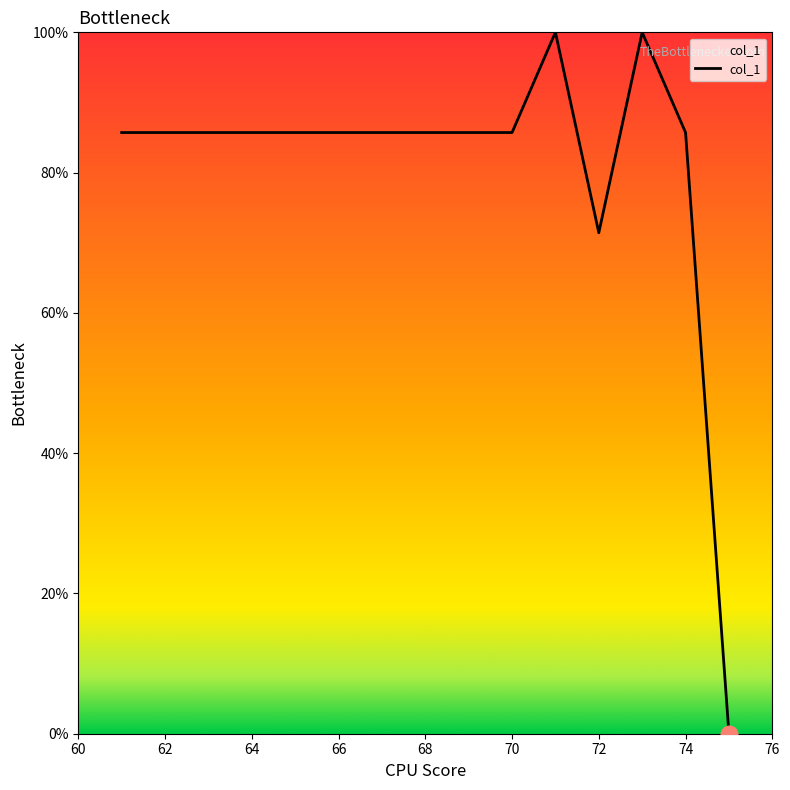

What is the greatest value displayed?

100.0